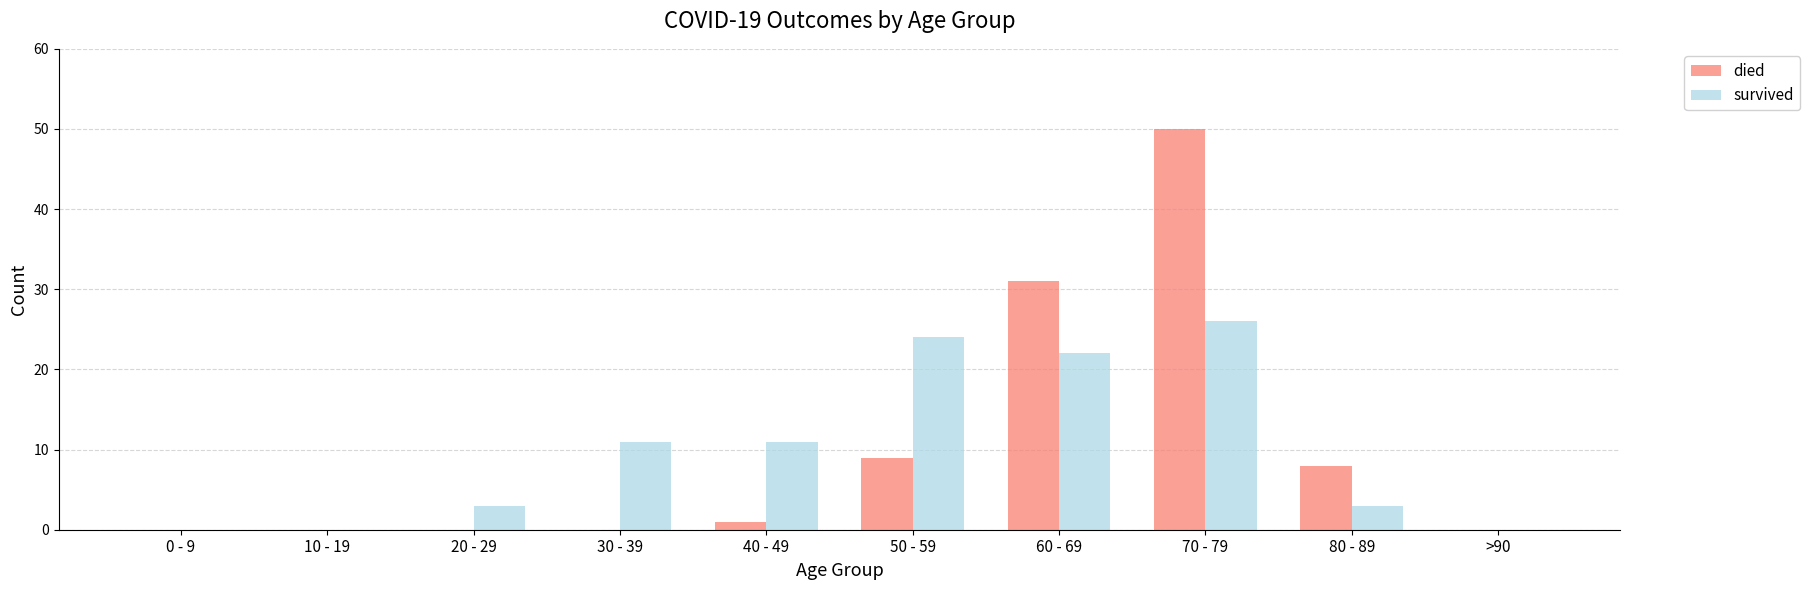

How many groups of bars are there?

10